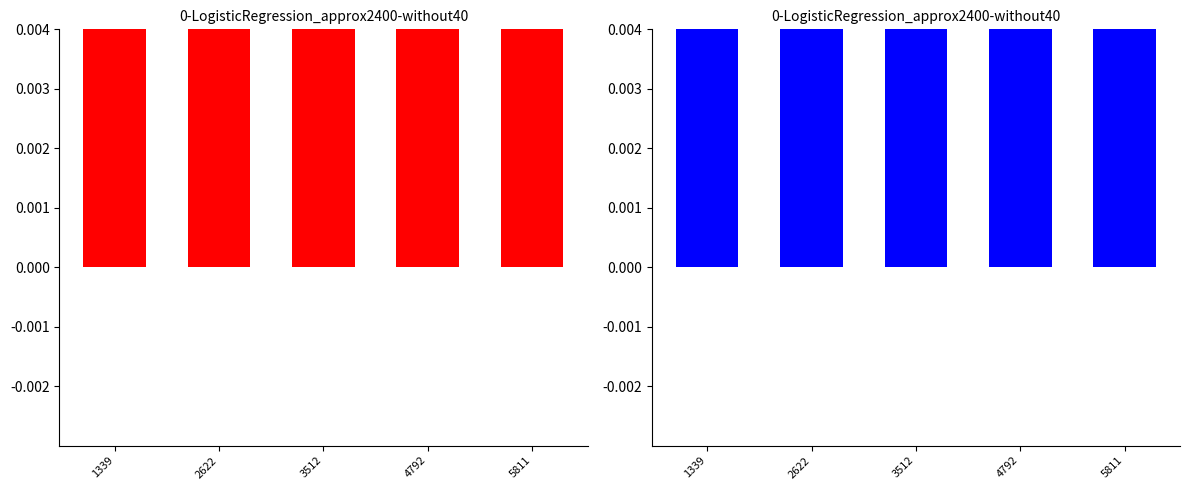

How many values exceed 1?

1